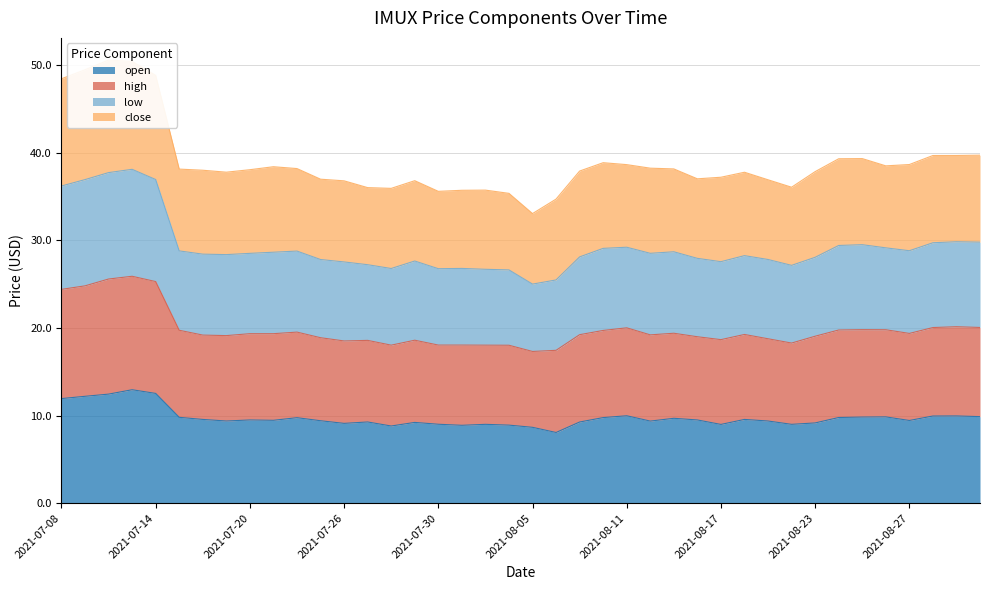

What is the difference between the second highest and minimum values in the low series?

12.7